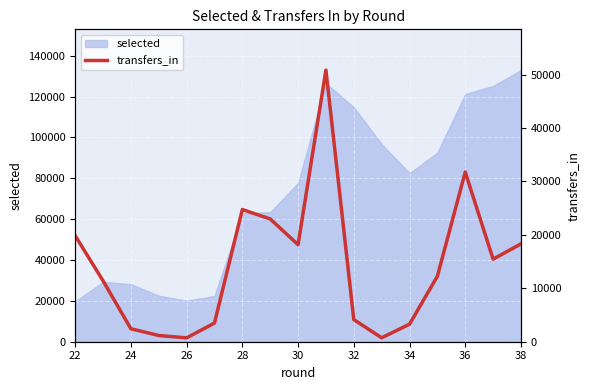

What is the lowest value of the selected series?

19722